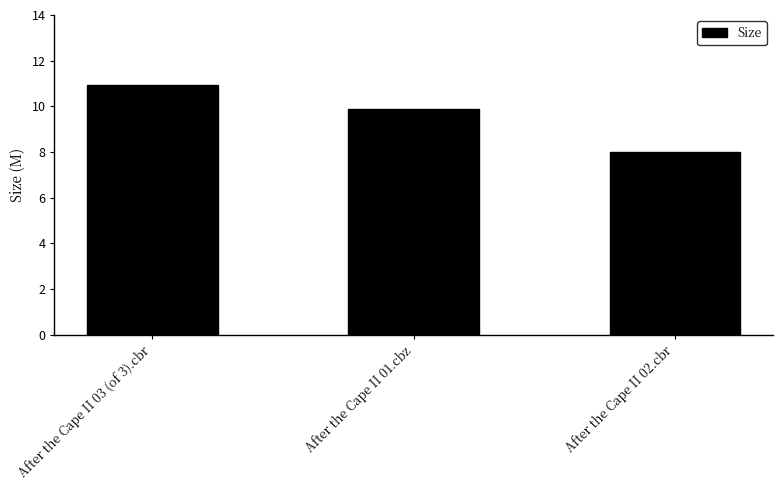

Where does the data first go above 9?

After the Cape II 03 (of 3).cbr